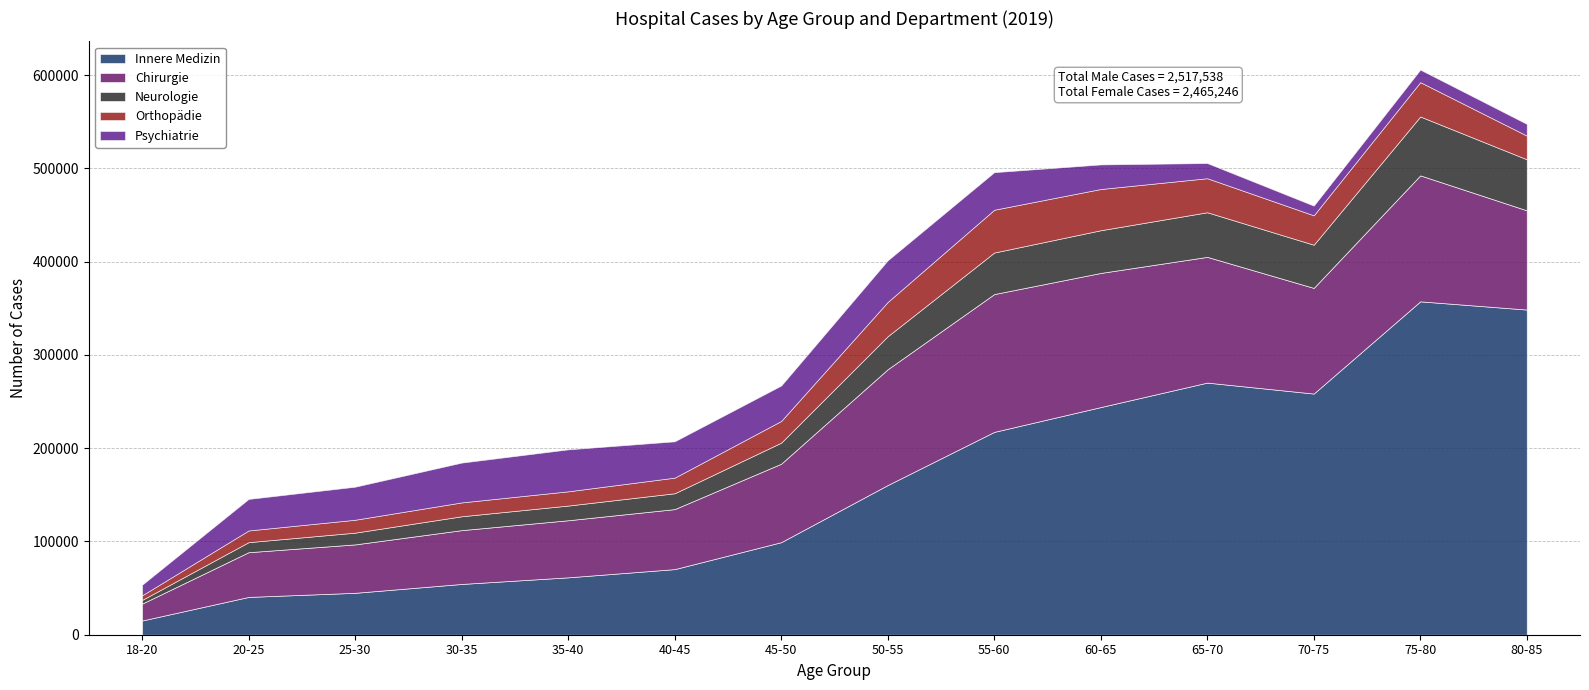

How many categories are shown in the chart?

14